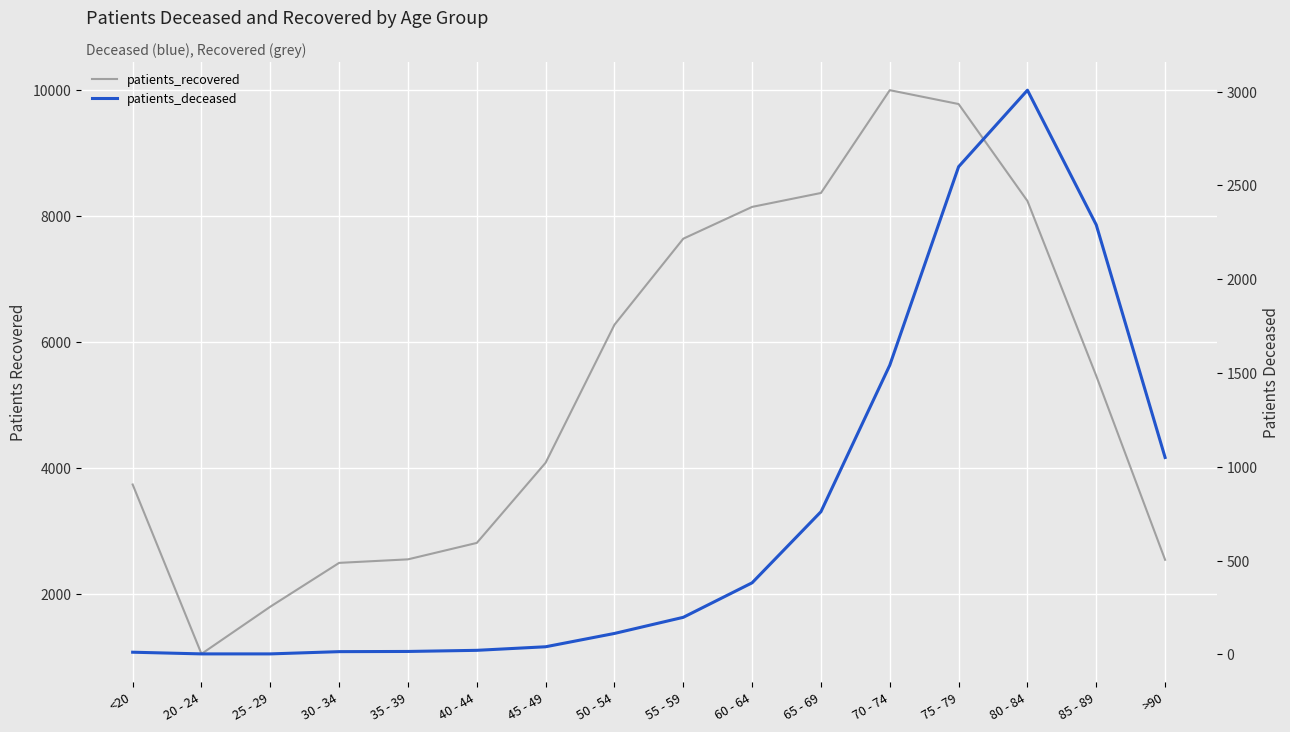

What is the difference between the patients_recovered values at 40 - 44 and 65 - 69?

5559